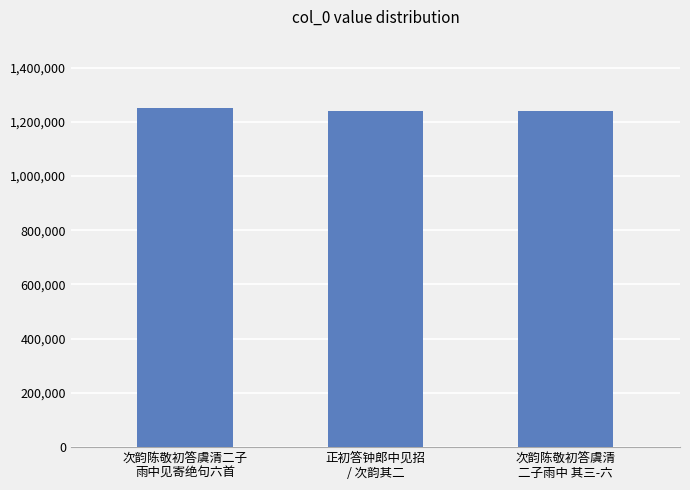

What is the average value?

1243752